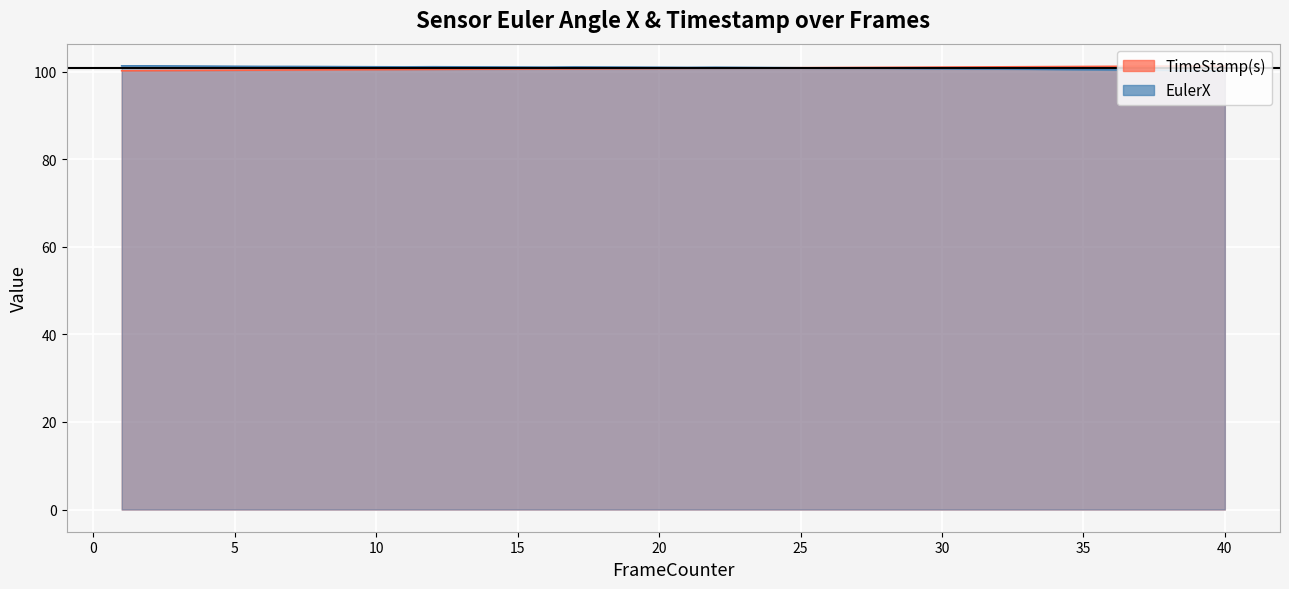

What is the sum of all TimeStamp(s) values?

4029.5